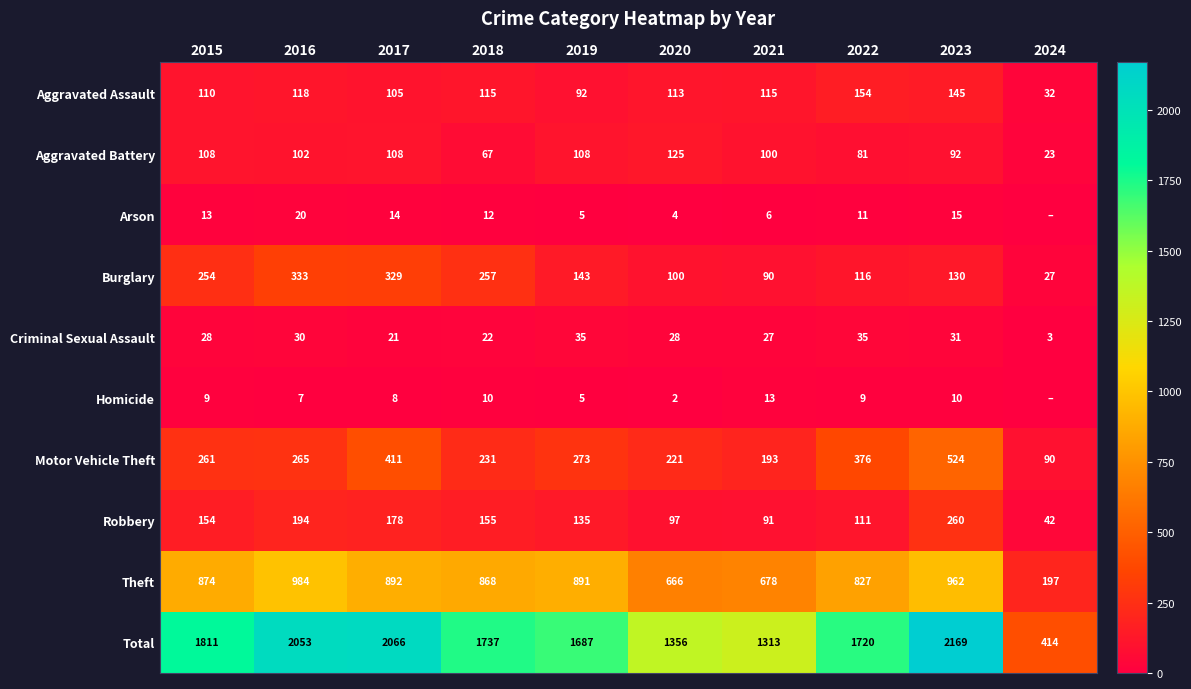

Read the Aggravated Assault value at 2022, to the nearest 5.

155